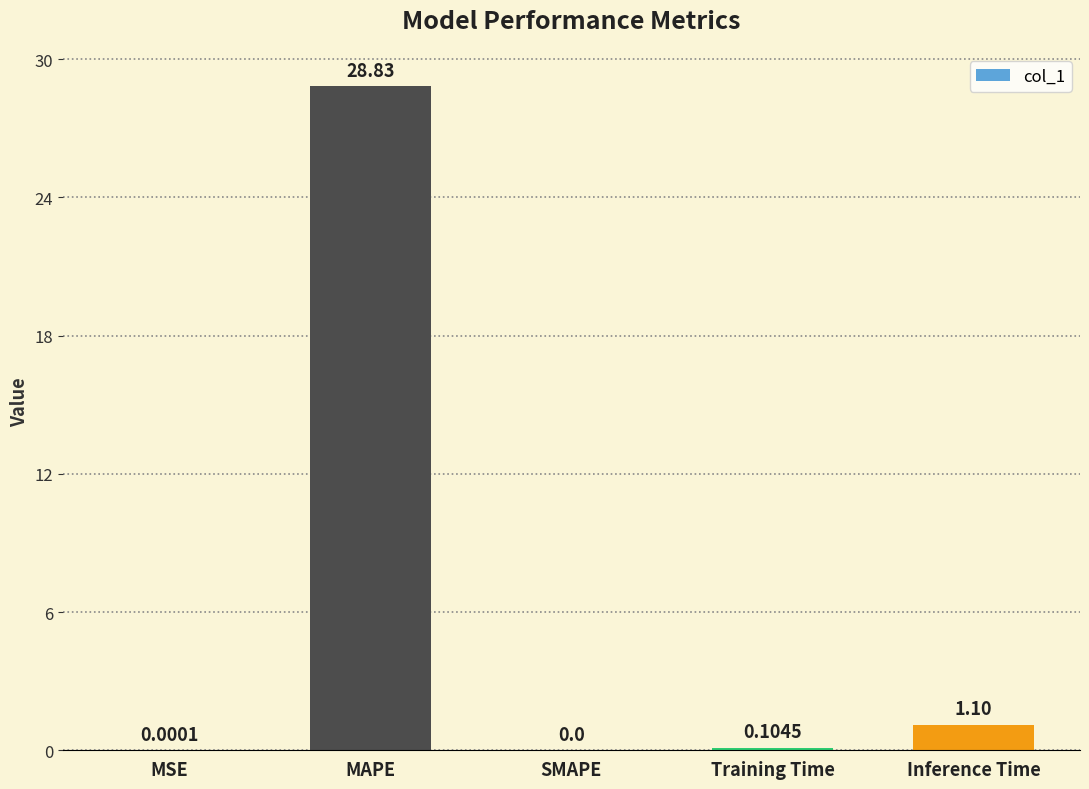

True or false: the data shows 0.0 at MSE.

True